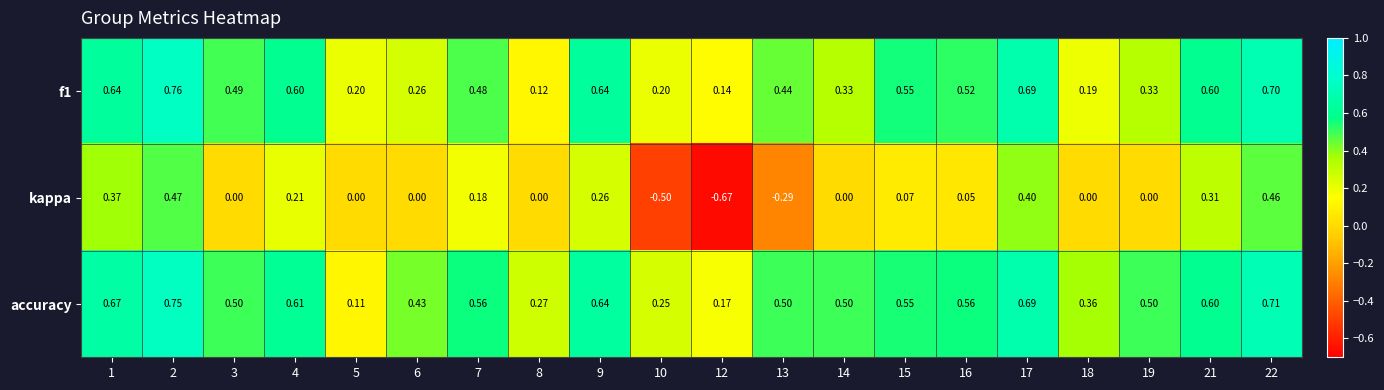

How many distinct data groups are displayed?

3